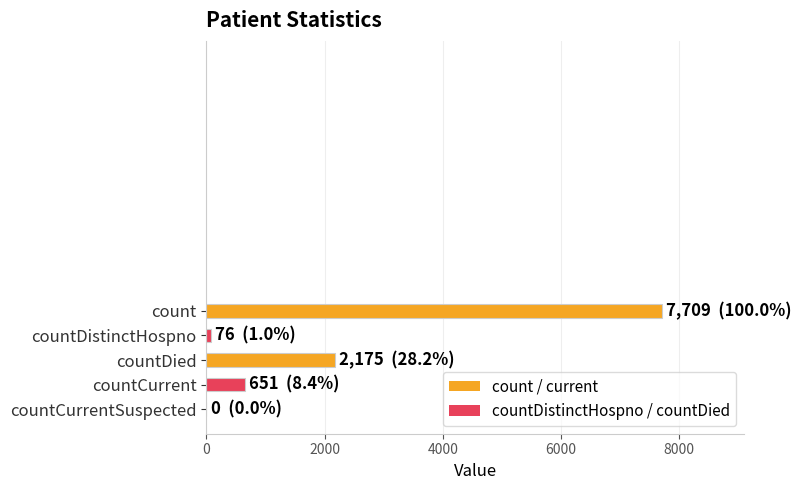

What is the greatest value displayed?

7709